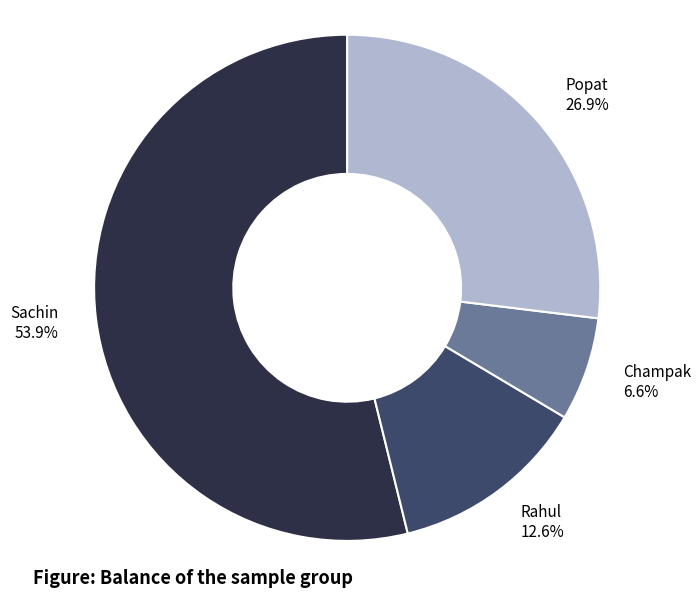

What portion of the pie excludes Popat?

73.1%